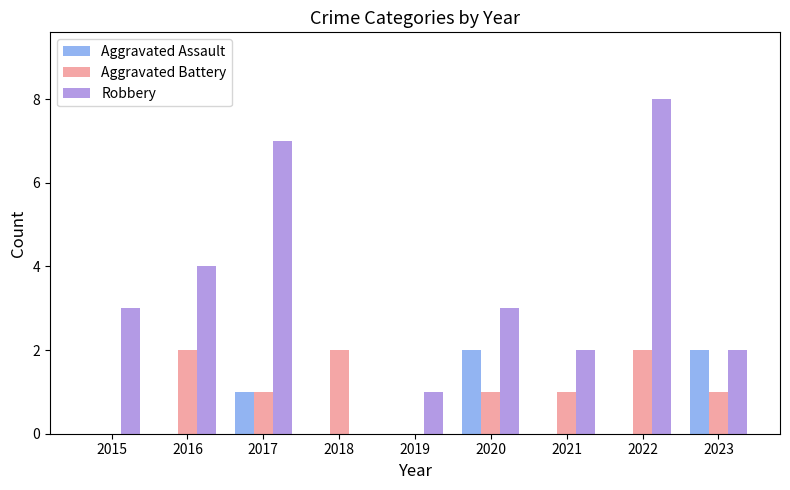

What is the total value across all series at 2017?

9